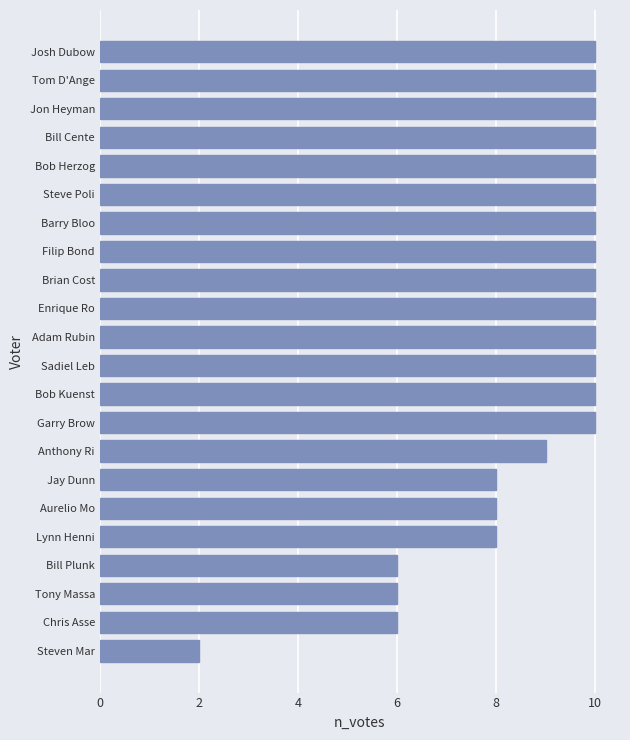

What is the difference between the second highest and second lowest values?

4